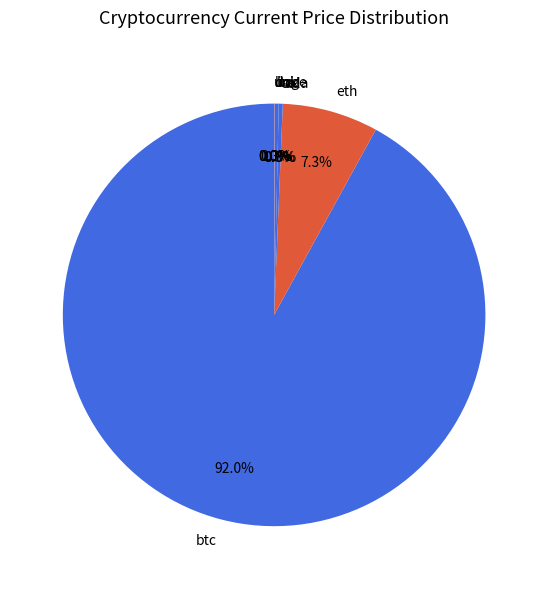

Does btc represent more than half of the total?

Yes